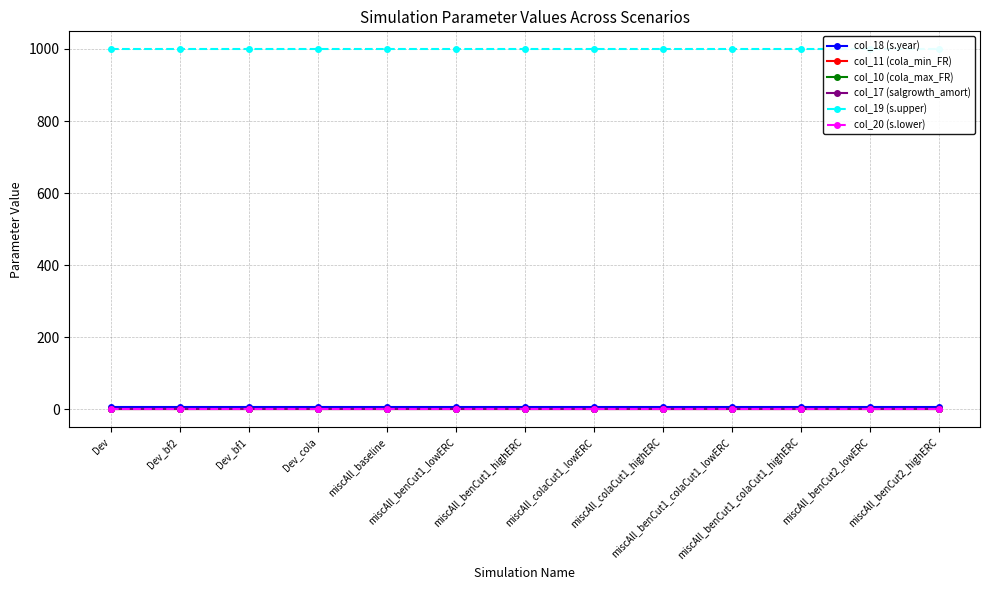

What are all the series names shown in the legend?

col_18 (s.year), col_11 (cola_min_FR), col_10 (cola_max_FR), col_17 (salgrowth_amort), col_19 (s.upper), col_20 (s.lower)